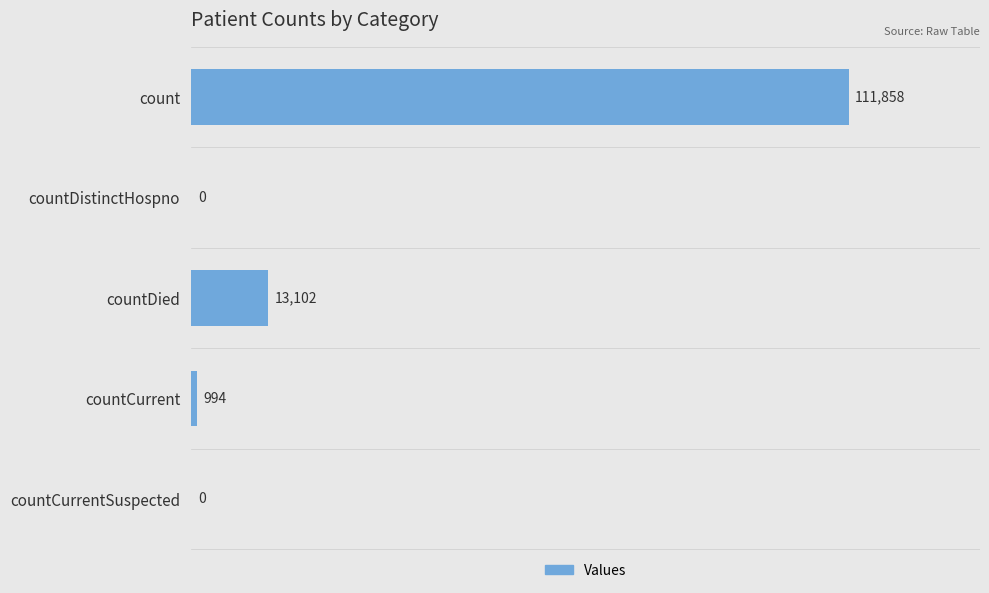

Where is the data nearest to the value 55929?

countDied